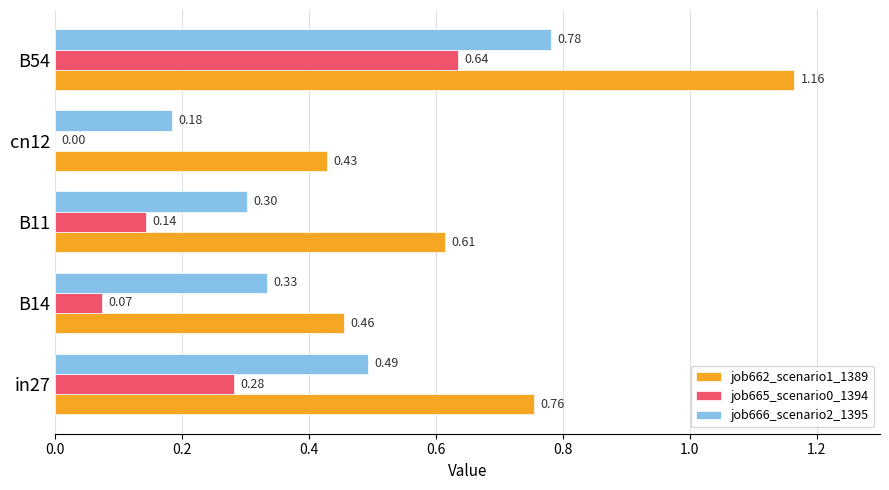

What is the total value across all series at B11?

1.1